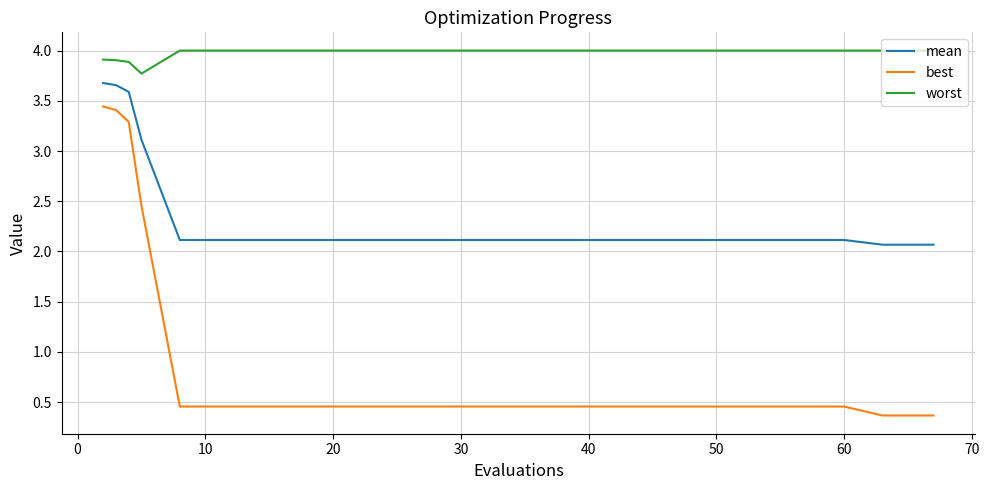

Is this an area chart (filled region under the line)?

No